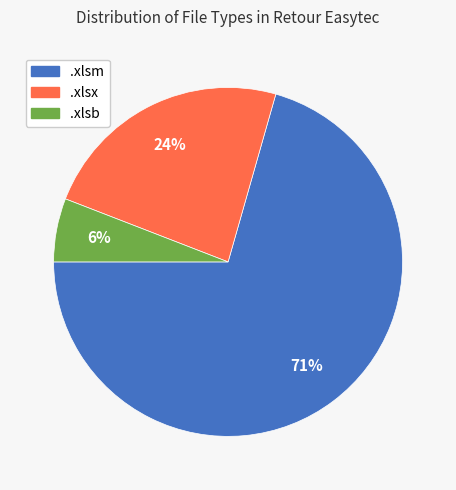

Is it true that .xlsm is 71% of the pie?

True